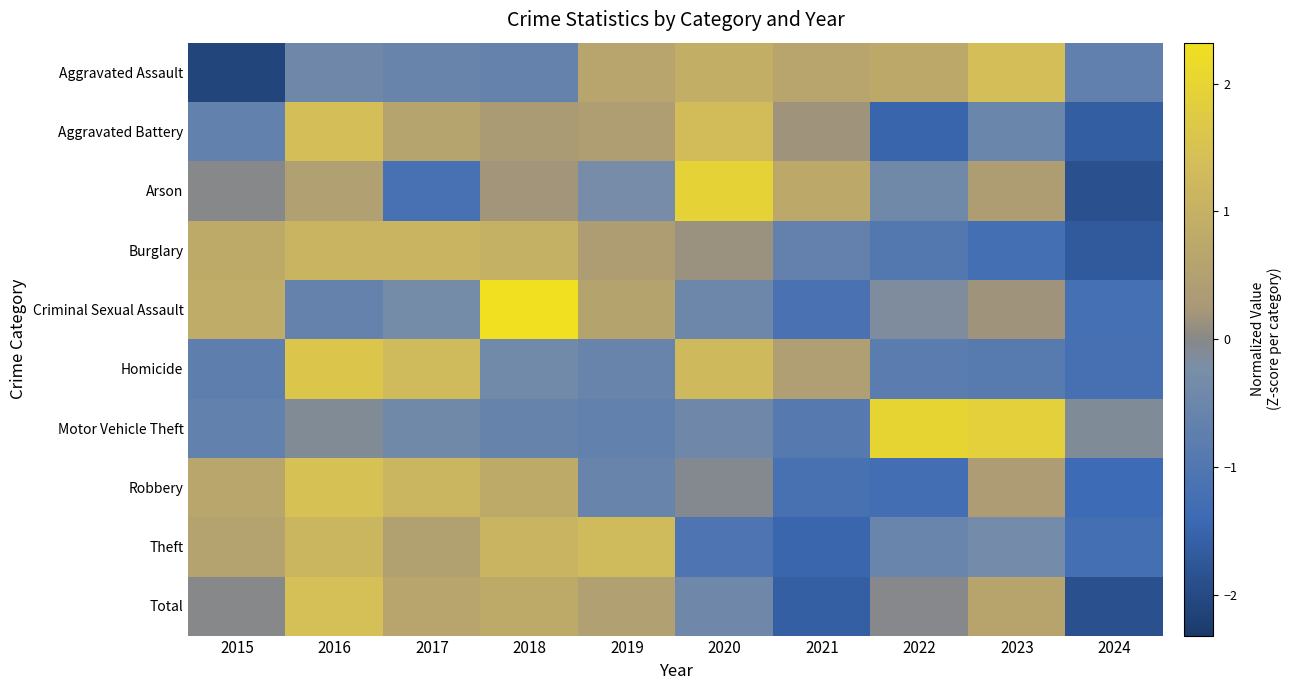

Reading right to left, what are all the values shown in this chart?

Aggravated Assault: 2024=-0.7	2023=1.4	2022=0.8	2021=0.6	2020=0.9	2019=0.6	2018=-0.6	2017=-0.5	2016=-0.4	2015=-2.1
Aggravated Battery: 2024=-1.6	2023=-0.5	2022=-1.5	2021=0.2	2020=1.3	2019=0.4	2018=0.3	2017=0.6	2016=1.4	2015=-0.7
Arson: 2024=-1.9	2023=0.4	2022=-0.4	2021=0.8	2020=2.0	2019=-0.3	2018=0.2	2017=-1.2	2016=0.5	2015=-0.0
Burglary: 2024=-1.7	2023=-1.2	2022=-0.9	2021=-0.7	2020=0.1	2019=0.4	2018=1.0	2017=1.1	2016=1.1	2015=0.8
Criminal Sexual Assault: 2024=-1.2	2023=0.2	2022=-0.1	2021=-1.1	2020=-0.5	2019=0.6	2018=2.3	2017=-0.3	2016=-0.6	2015=0.8
Homicide: 2024=-1.2	2023=-0.9	2022=-0.8	2021=0.5	2020=1.2	2019=-0.6	2018=-0.4	2017=1.3	2016=1.6	2015=-0.8
Motor Vehicle Theft: 2024=-0.1	2023=1.9	2022=2.0	2021=-0.9	2020=-0.4	2019=-0.7	2018=-0.6	2017=-0.4	2016=-0.1	2015=-0.7
Robbery: 2024=-1.4	2023=0.4	2022=-1.3	2021=-1.2	2020=-0.1	2019=-0.6	2018=0.8	2017=1.1	2016=1.5	2015=0.7
Theft: 2024=-1.2	2023=-0.3	2022=-0.5	2021=-1.5	2020=-1.1	2019=1.3	2018=1.1	2017=0.5	2016=1.1	2015=0.6
Total: 2024=-1.9	2023=0.6	2022=-0.0	2021=-1.6	2020=-0.4	2019=0.5	2018=0.8	2017=0.7	2016=1.4	2015=-0.0